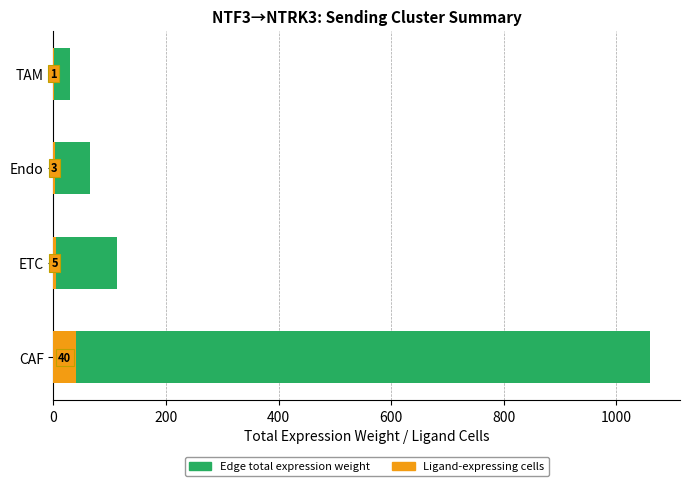

At which category is the sum across all series the highest?

CAF